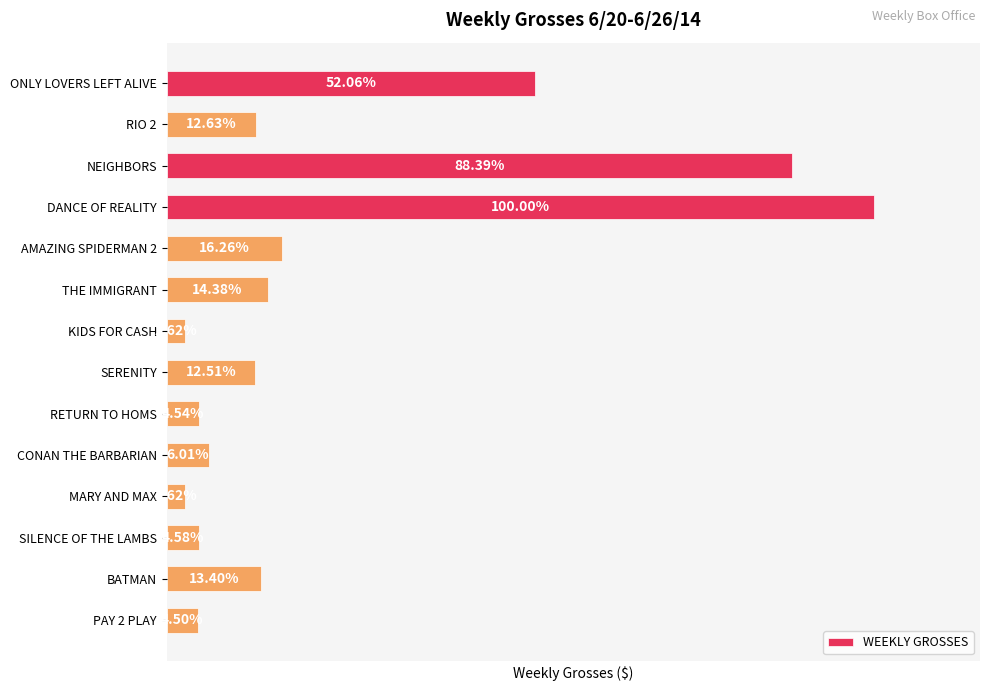

Are the bars horizontal?

Yes